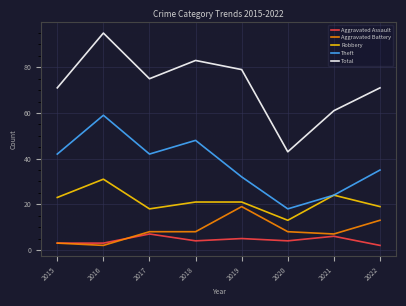

What is the difference between the maximum and minimum values in the Total series?

52